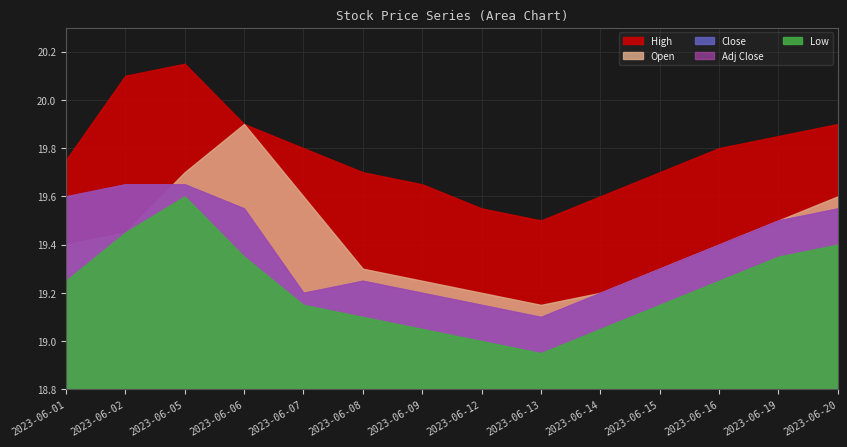

At which label does Low first exceed 19?

2023-06-01